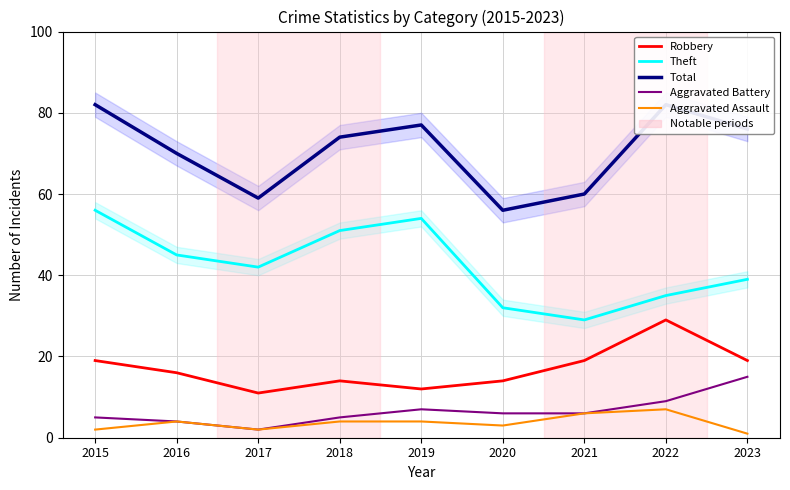

Reading left to right, what are all the values shown in this chart?

Robbery: 19	16	11	14	12	14	19	29	19
Theft: 56	45	42	51	54	32	29	35	39
Total: 82	70	59	74	77	56	60	82	76
Aggravated Battery: 5	4	2	5	7	6	6	9	15
Aggravated Assault: 2	4	2	4	4	3	6	7	1